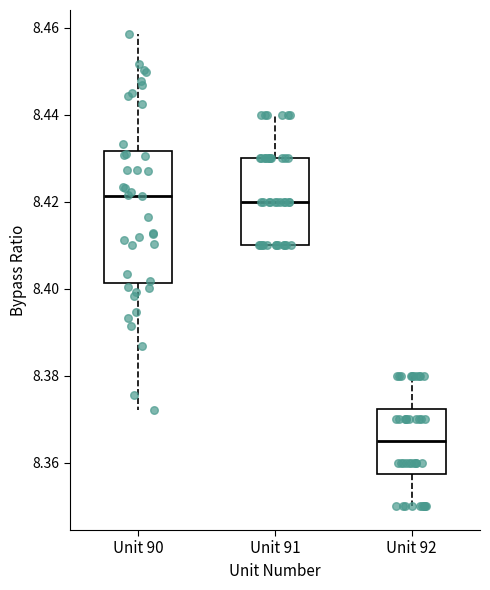

Comparing the boxes themselves (not the whiskers), which one is the tallest?

Unit 90